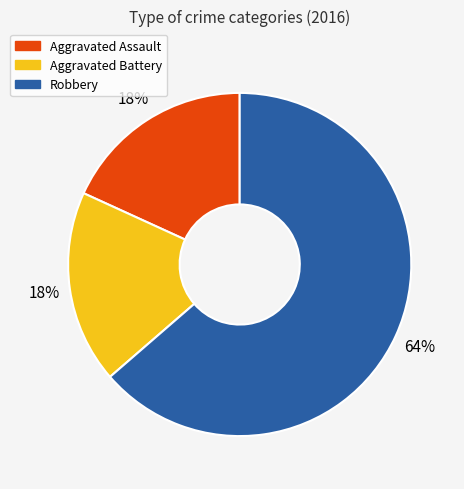

To the nearest percent, what portion does Aggravated Assault represent?

18%